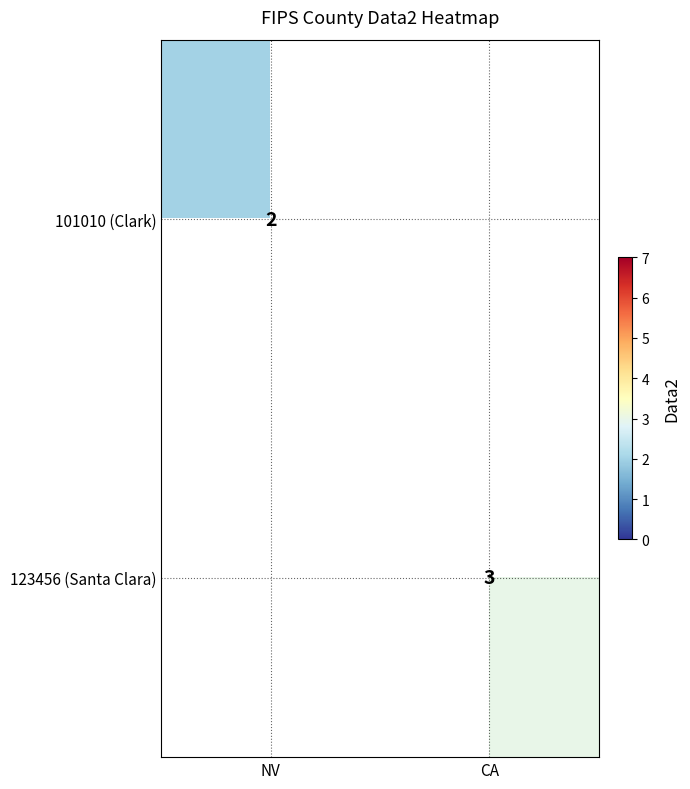

How many distinct data groups are displayed?

2